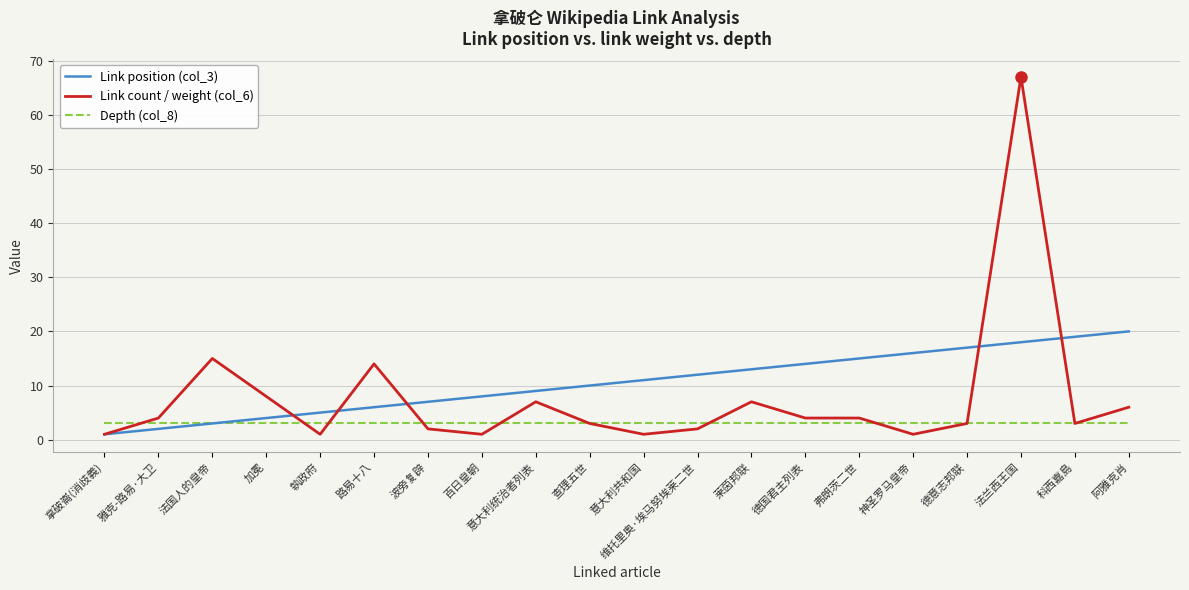

Which series has the widest spread of values?

Link count / weight (col_6)